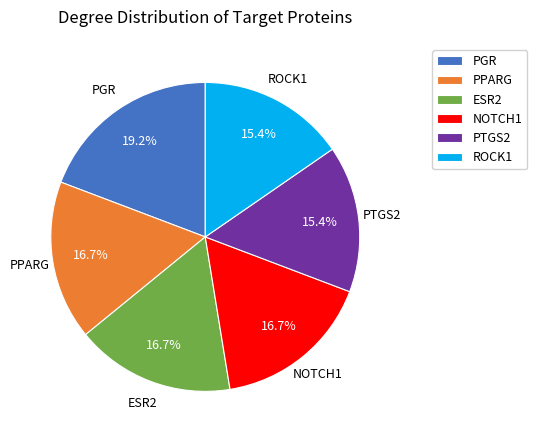

Does ROCK1 account for over 50% of the chart?

No